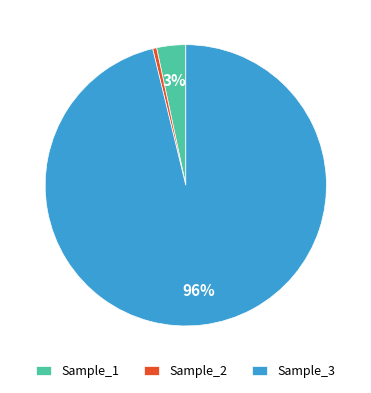

The Sample_1 slice represents 3% of the pie. True or false?

True